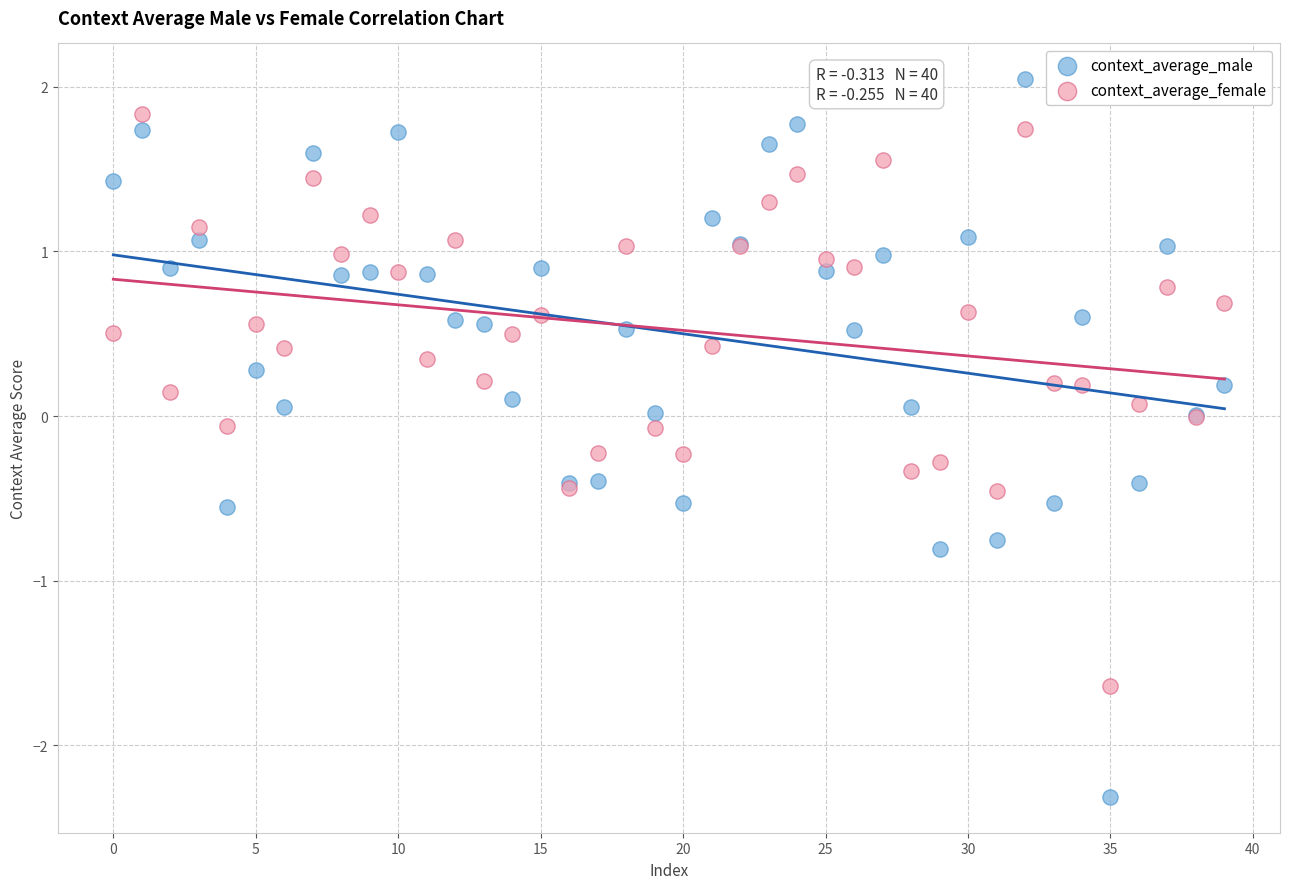

Which series contains the lowest Y value?

context_average_male